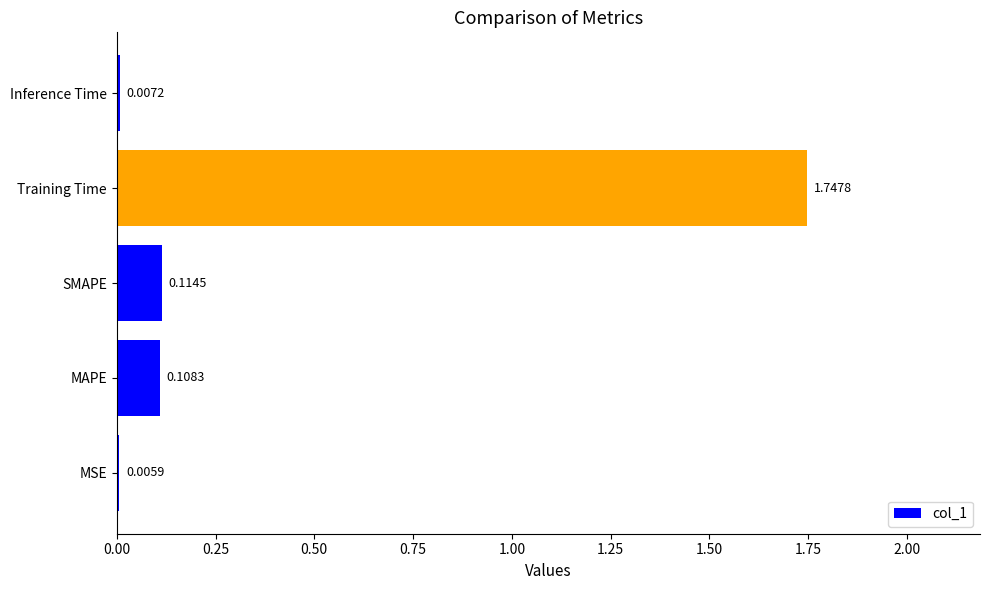

What is the average value?

0.4